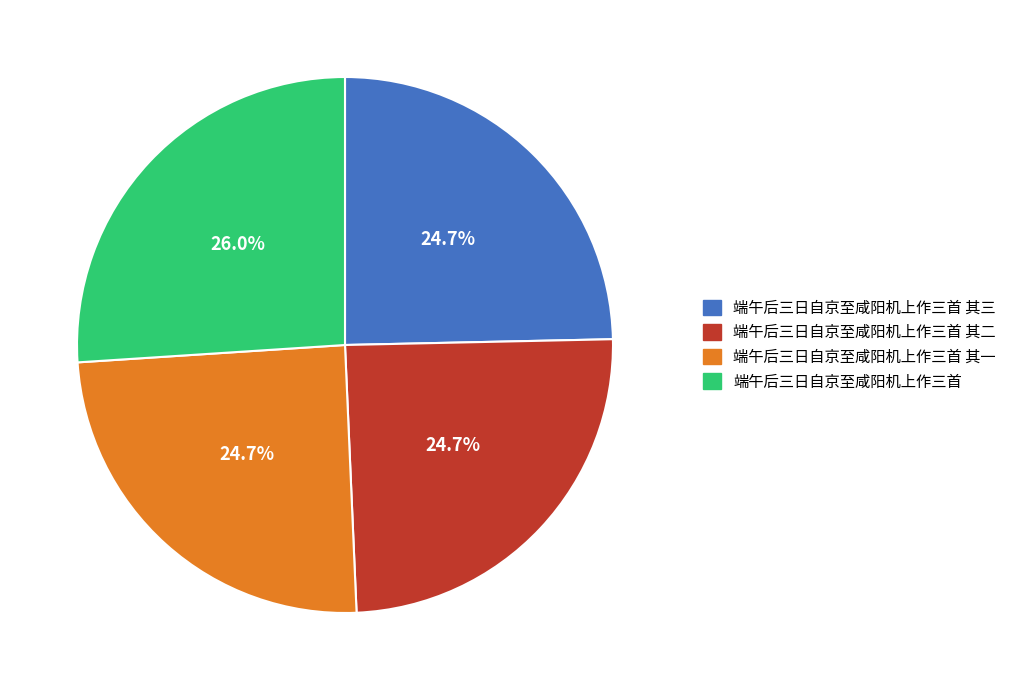

Is the sum of 端午后三日自京至咸阳机上作三首 其三 and 端午后三日自京至咸阳机上作三首 其二 greater than half?

No